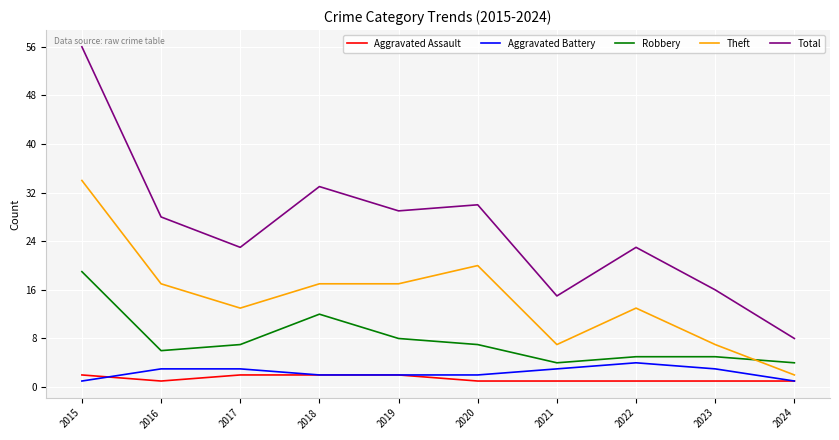

True or false: Theft and Total intersect in this chart.

False